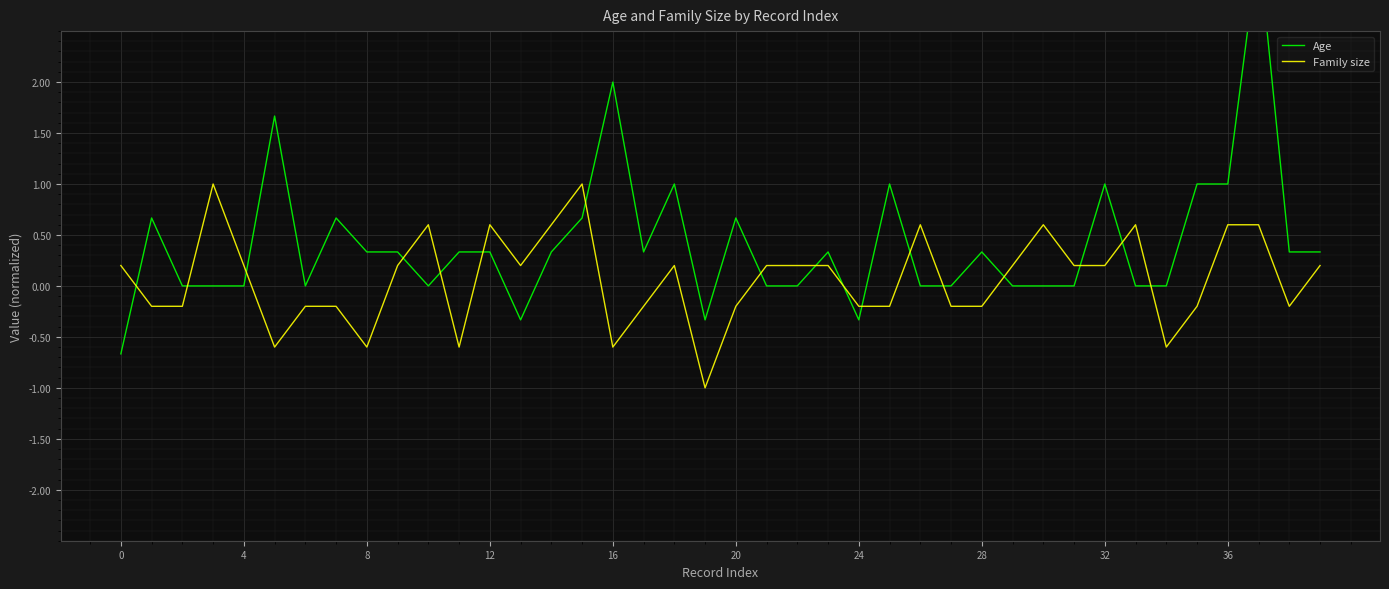

What is the difference between the second highest and second lowest values in the Age series?

2.3